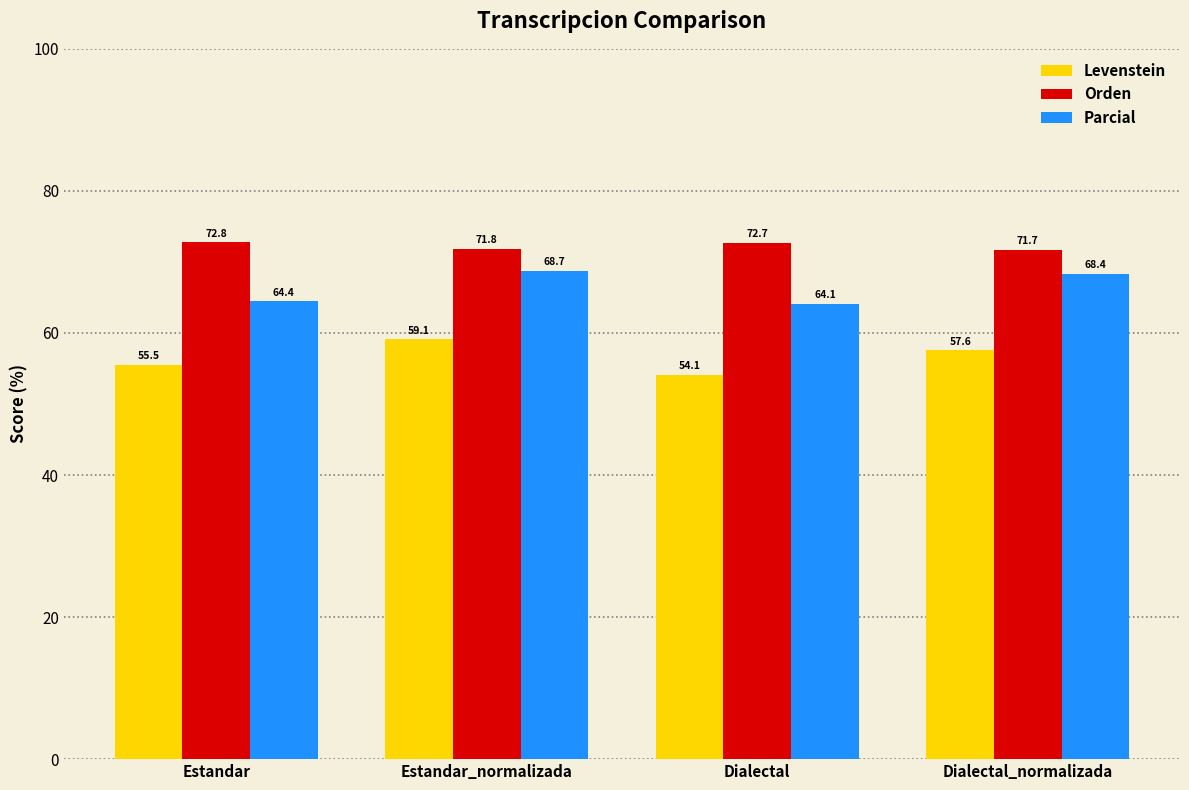

What is the minimum value for Parcial?

64.1